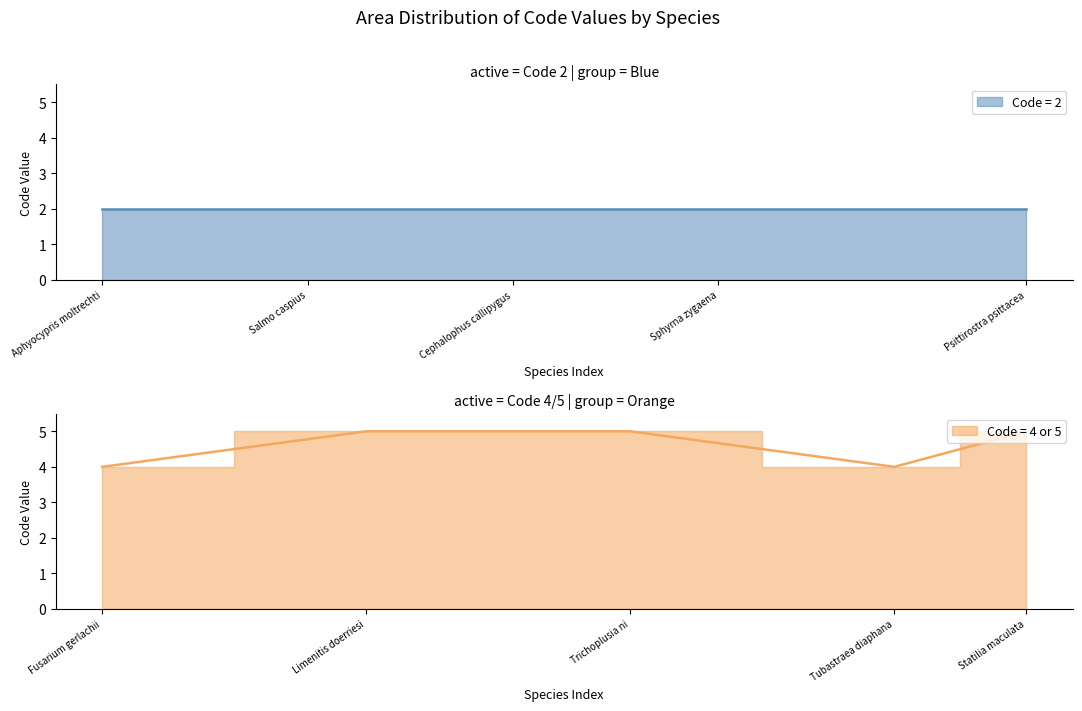

Count the Code values in the range 2 to 5.

10